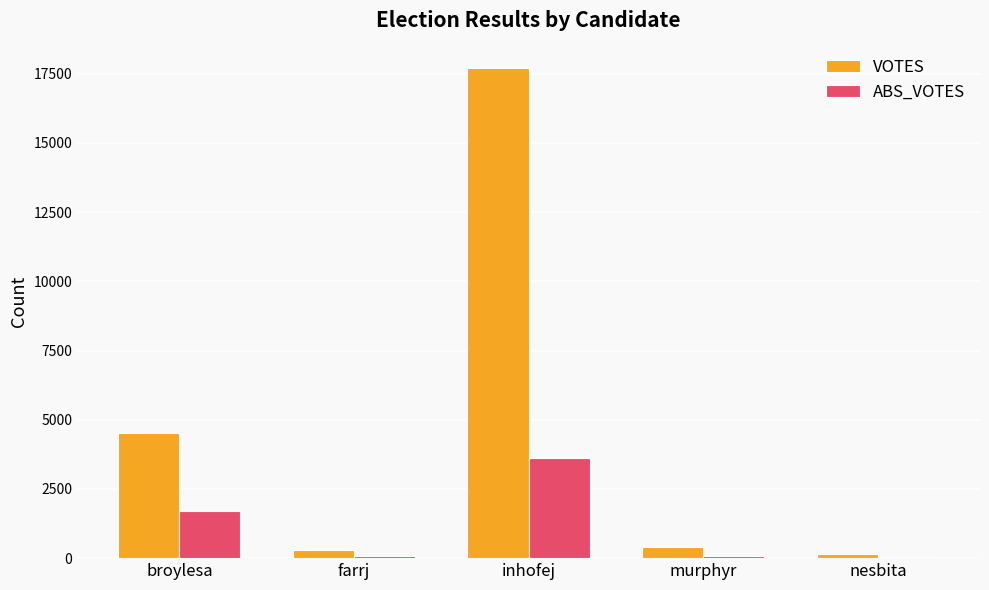

Which category has the highest value in the ABS_VOTES series?

inhofej